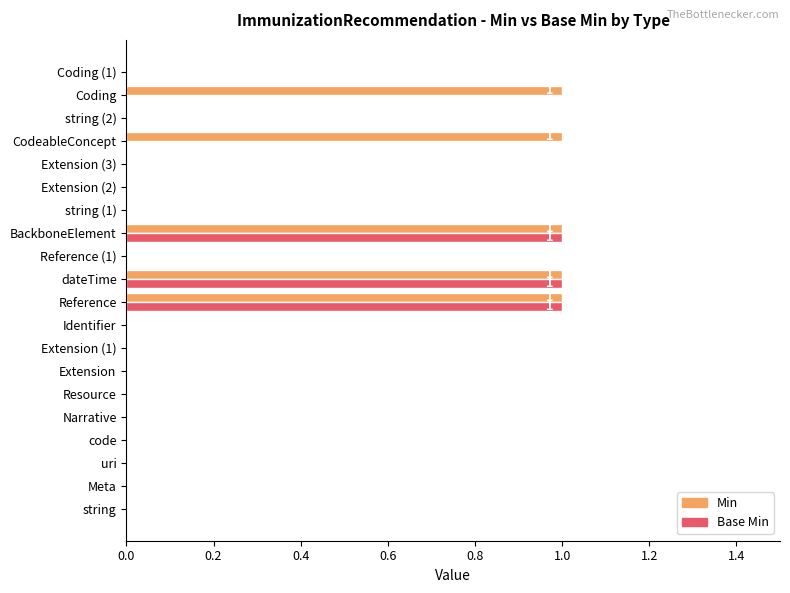

The Base Min series shows 0 at Reference. True or false?

False